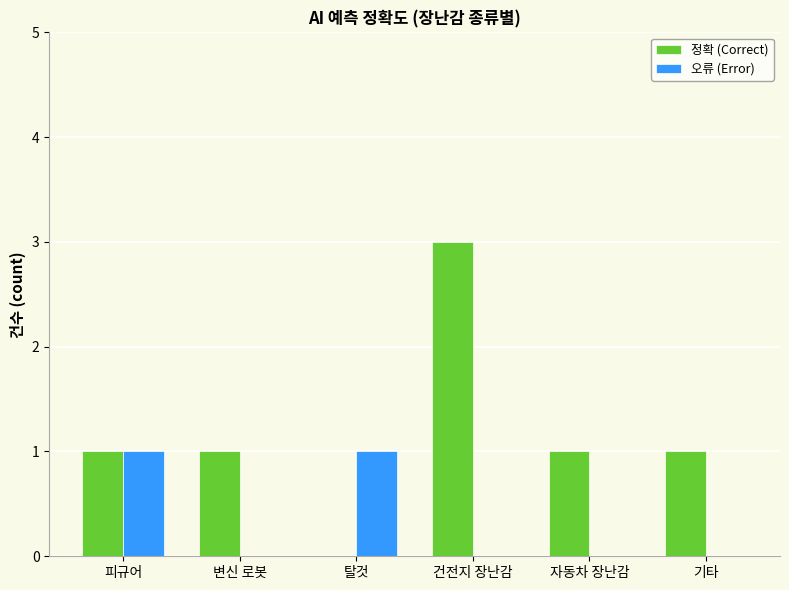

Which category has the highest value in the 정확 (Correct) series?

건전지 장난감